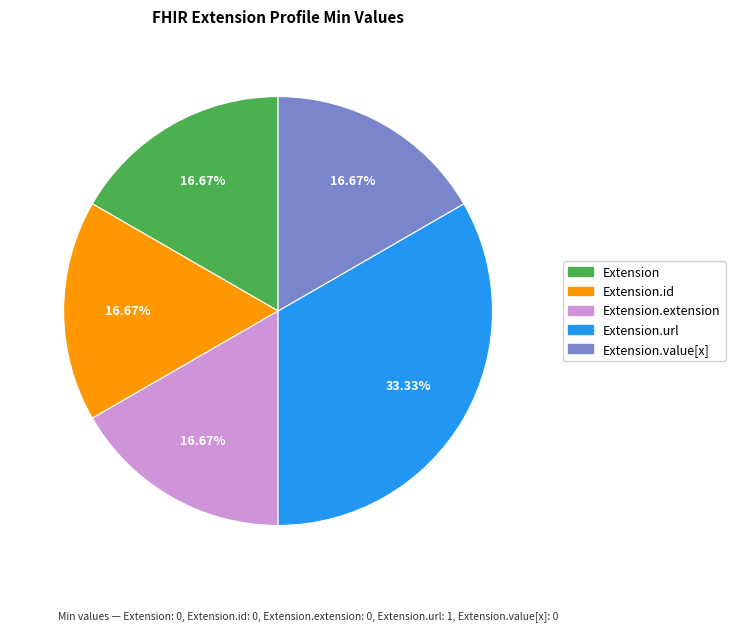

Which has a higher value, Extension.url or Extension.value[x]?

Extension.url